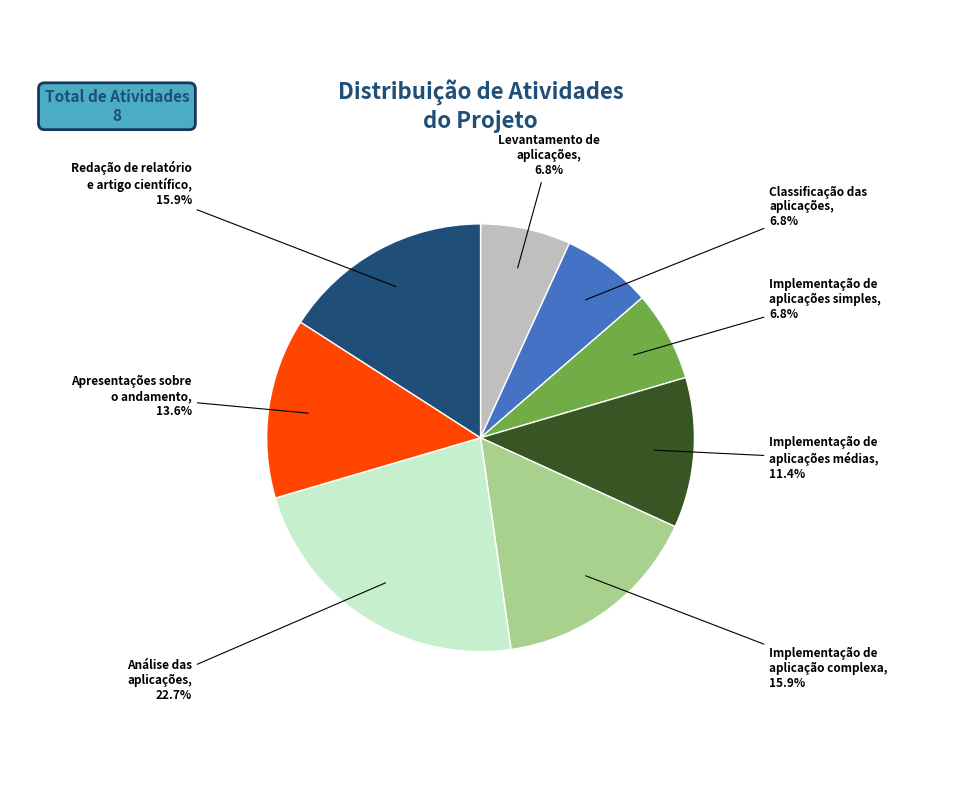

Is there a majority slice in this chart?

No